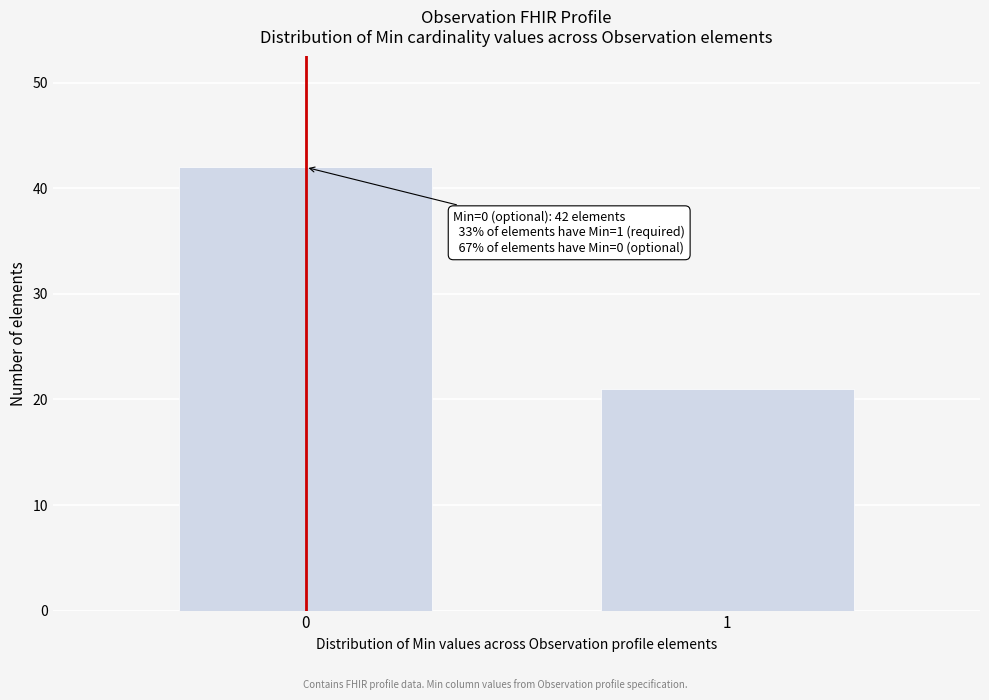

Reading left to right, transcribe all the data shown in this chart.

42	21